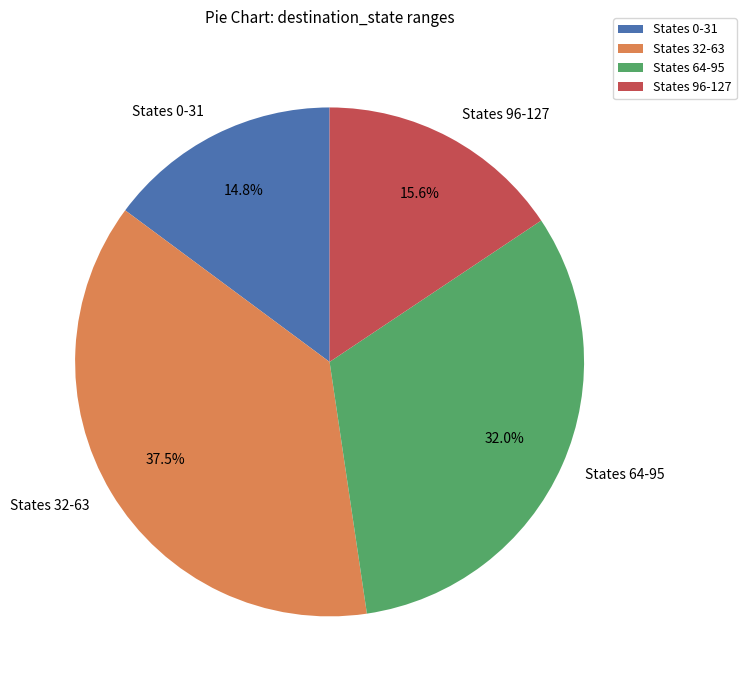

Which category has the biggest portion of the pie?

States 32-63